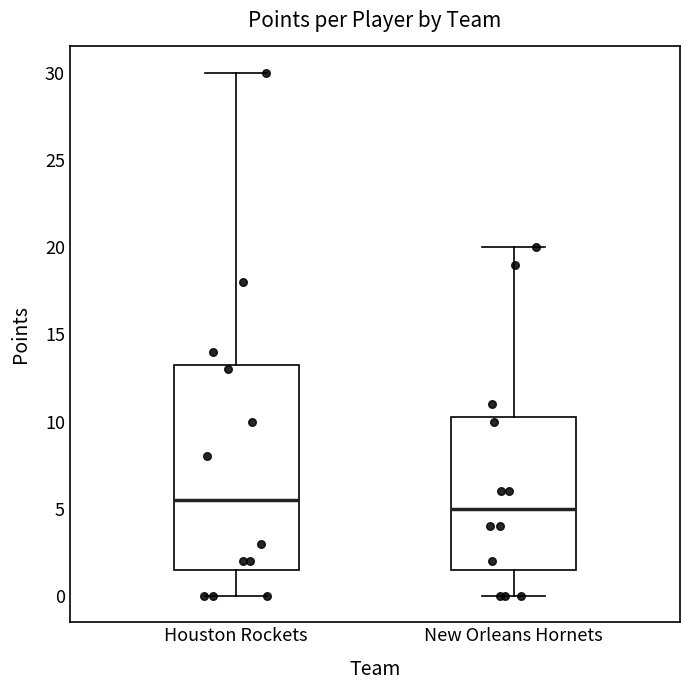

Which box has the highest median line?

Houston Rockets